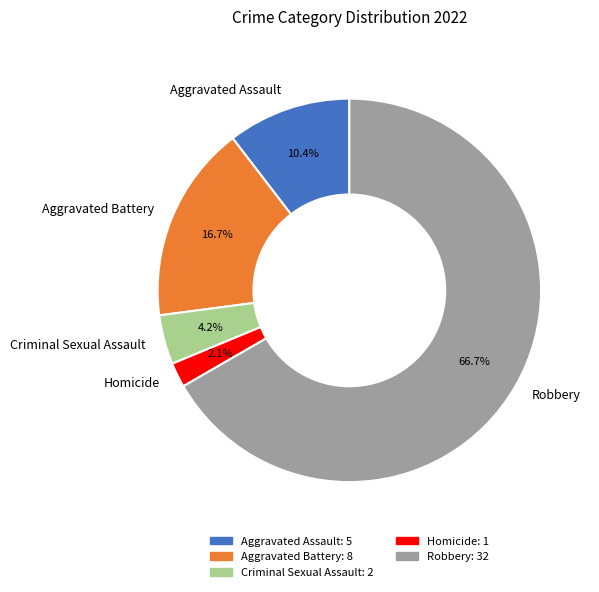

How many segments does this pie chart have?

5